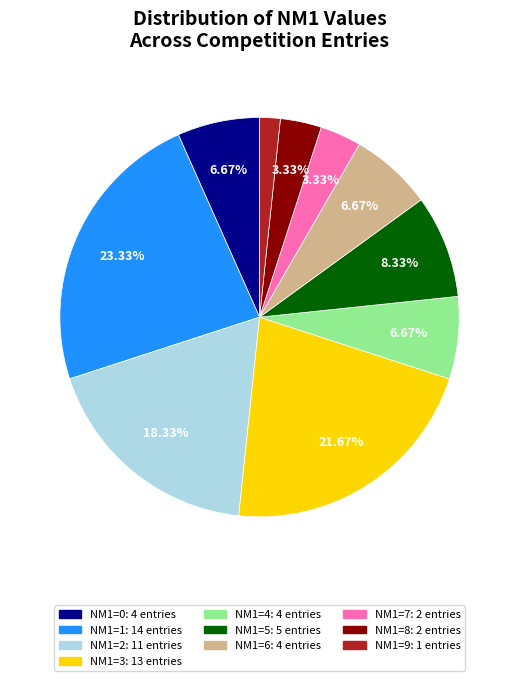

Is there any slice that represents more than half of the pie?

No